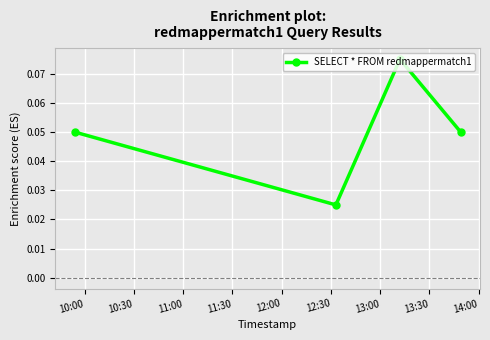

How many interior local valleys (lower than both neighbors) does the data have?

1